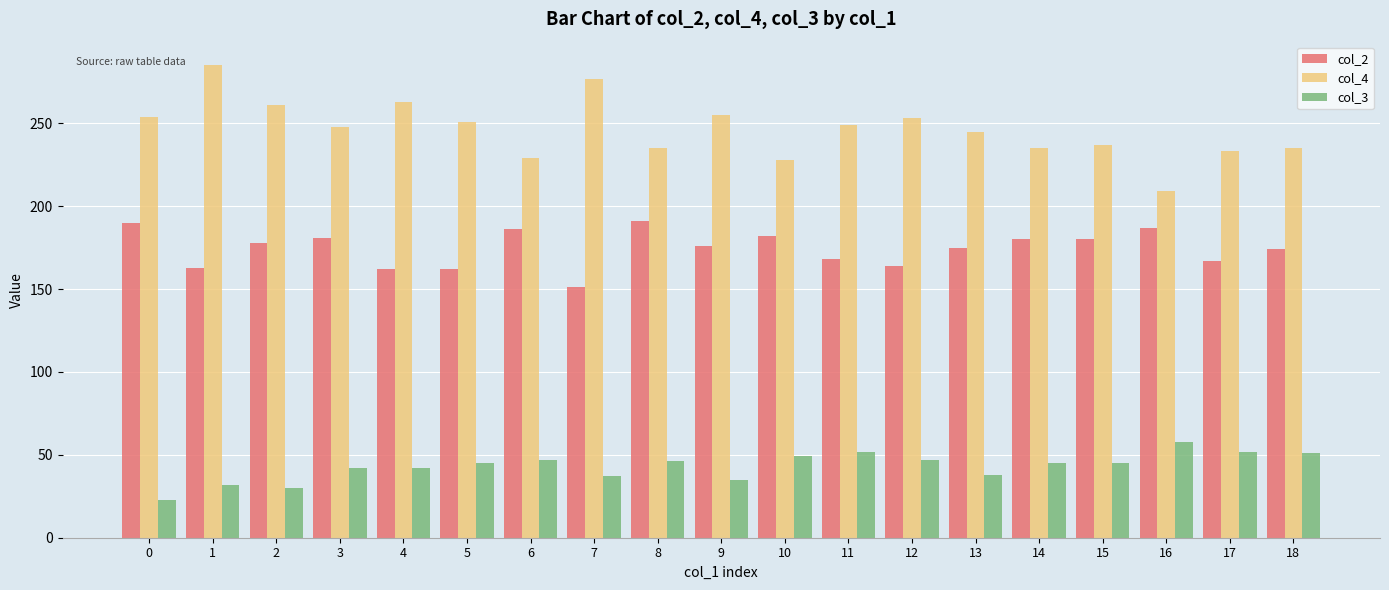

The col_4 series shows 87 at 17. True or false?

False